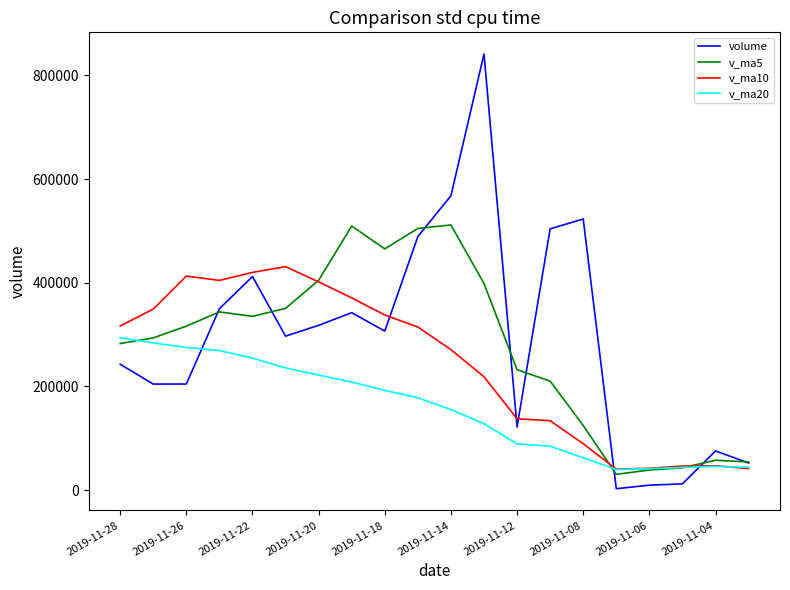

What are all the series names shown in the legend?

volume, v_ma5, v_ma10, v_ma20